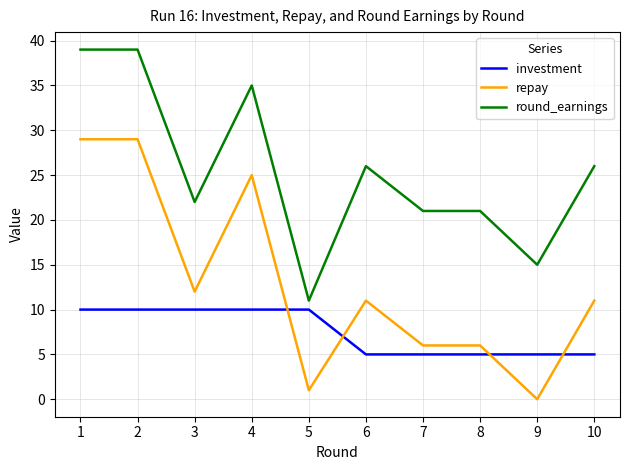

What is the highest value of the investment series?

10